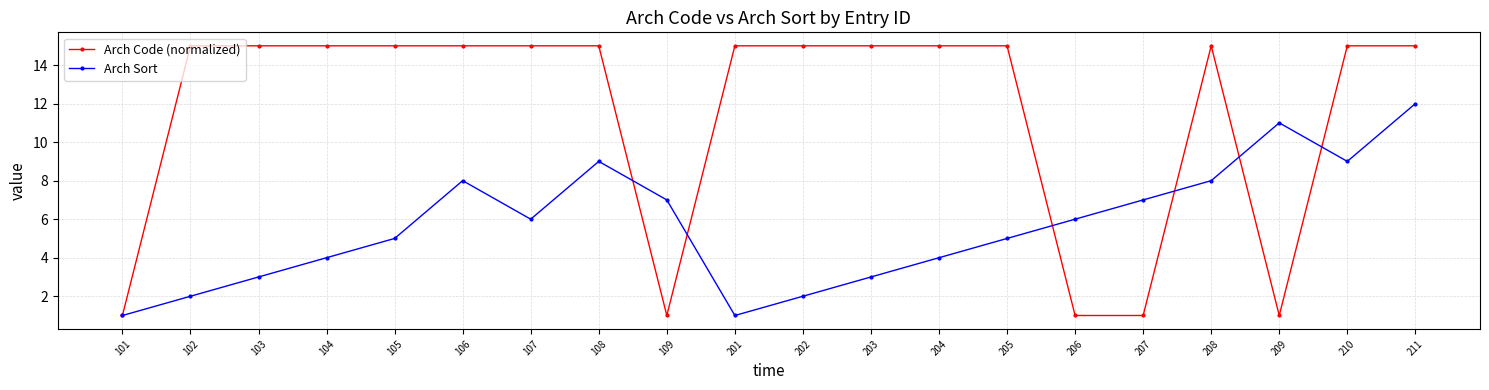

Which series has the largest range (max minus min)?

Arch Code (normalized)